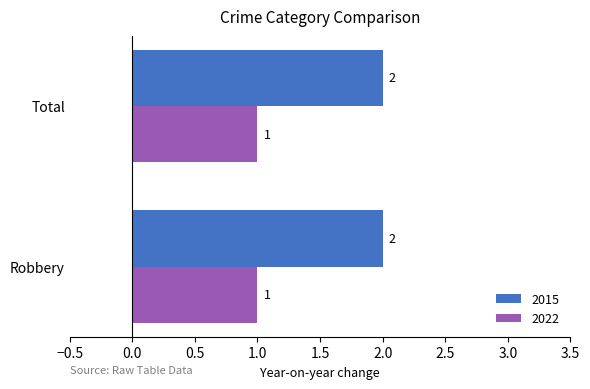

Which series has the largest total across all categories?

2015